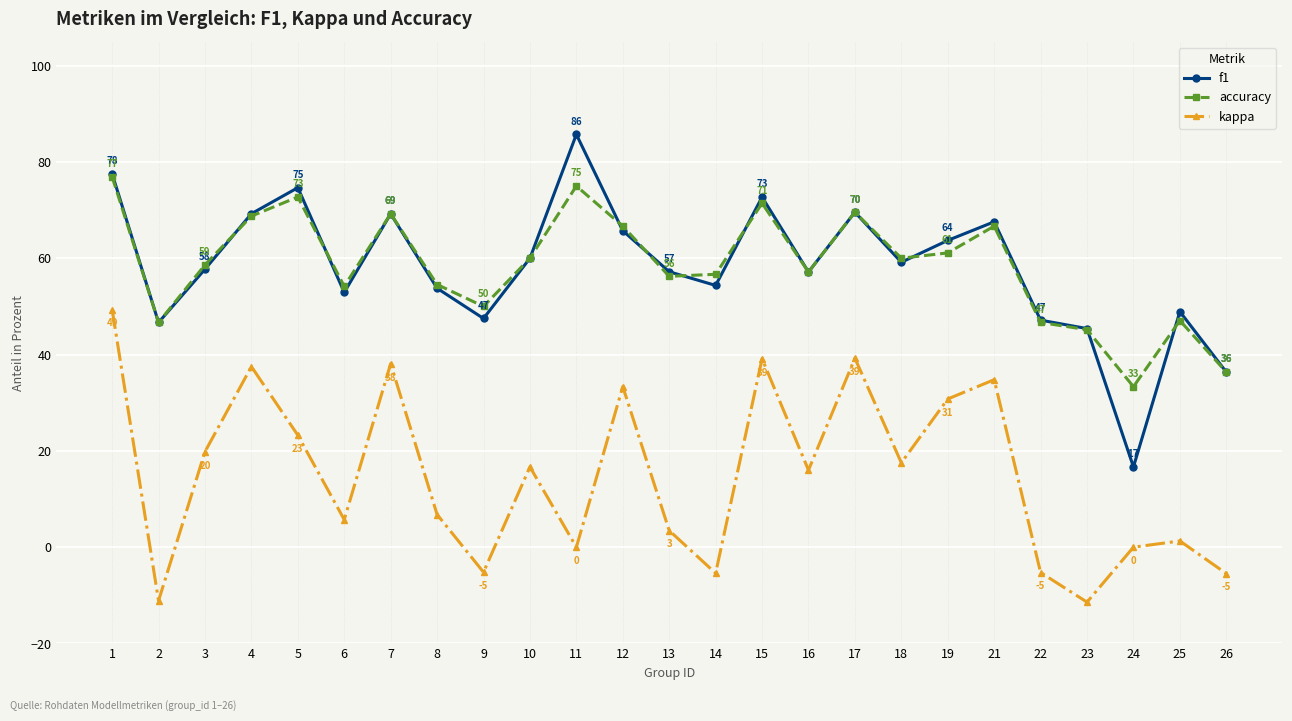

The f1 series shows 47.1 at 22. True or false?

True